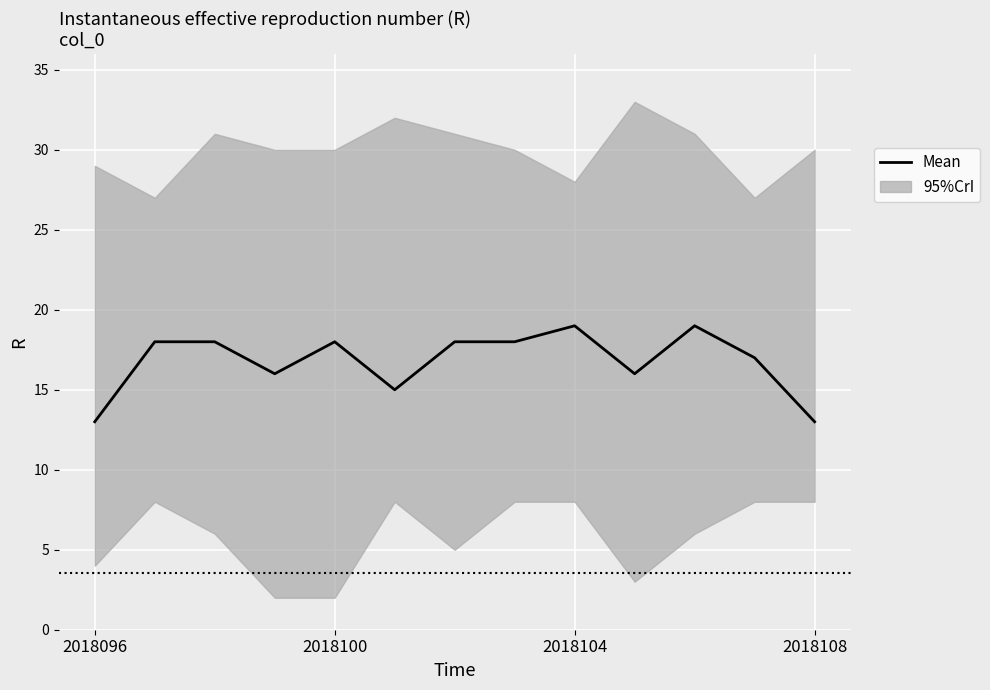

How many values exceed 18?

2